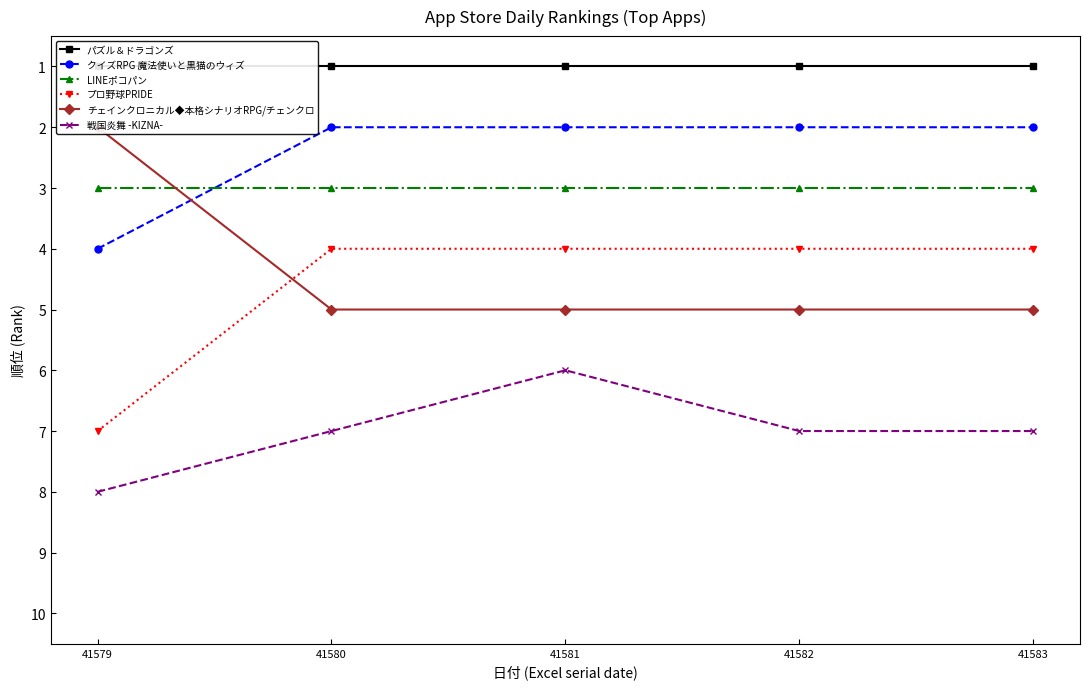

What value does the LINEポコパン series have at 41583?

3